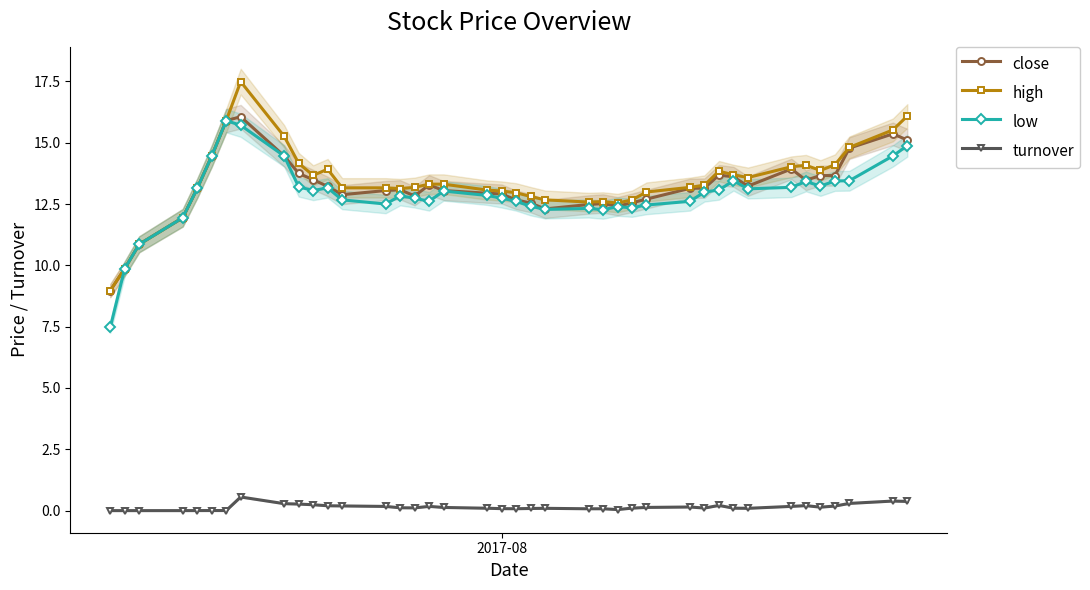

At how many categories does at least one series exceed 13?

28